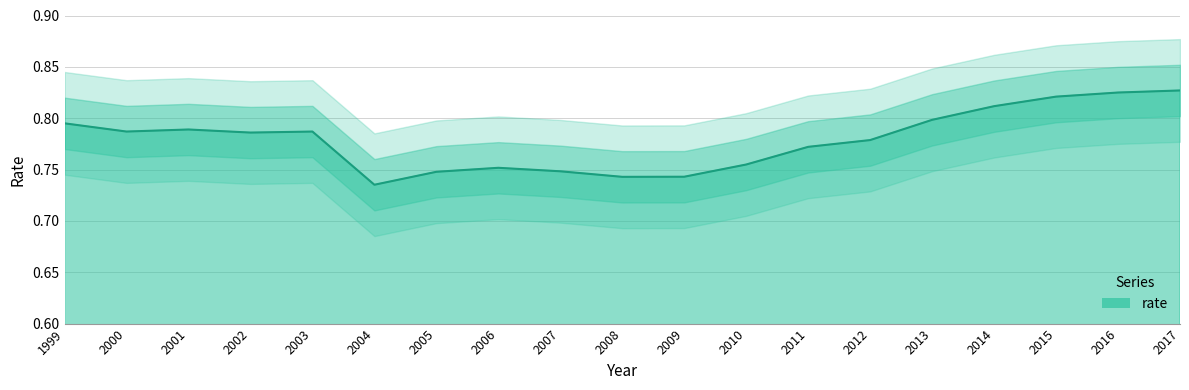

What is the value of the 7th point from the left?

0.7